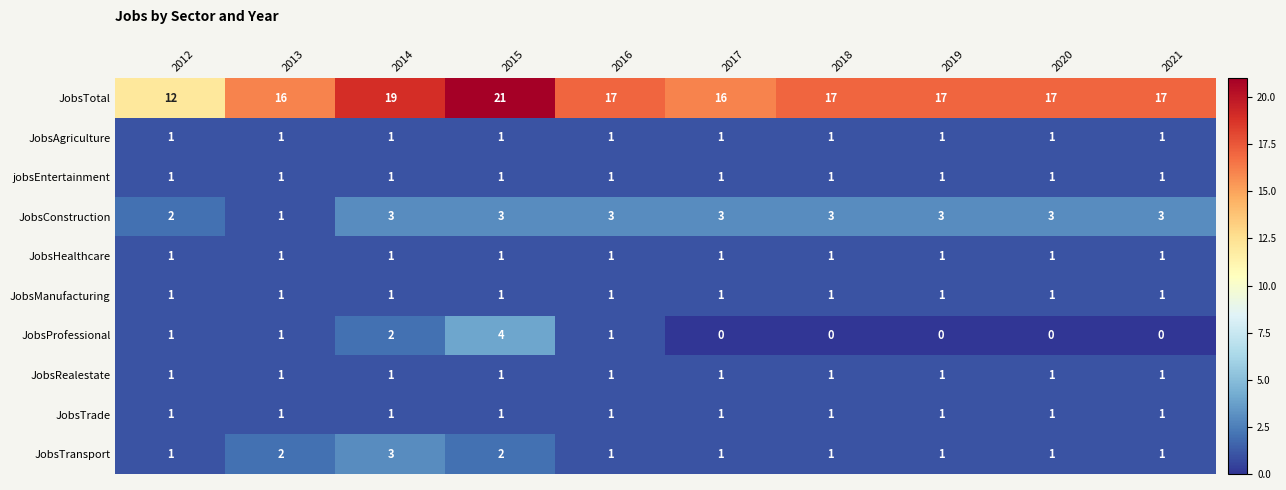

How many categories are shown in the chart?

10